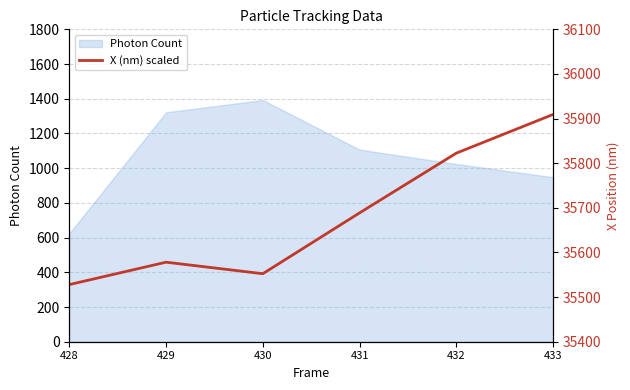

Rank the categories by value from lowest to highest.

428, 430, 429, 431, 432, 433